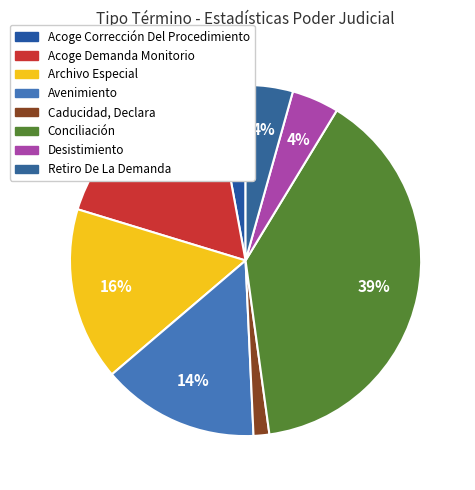

What portion of the pie excludes Desistimiento?

95.7%